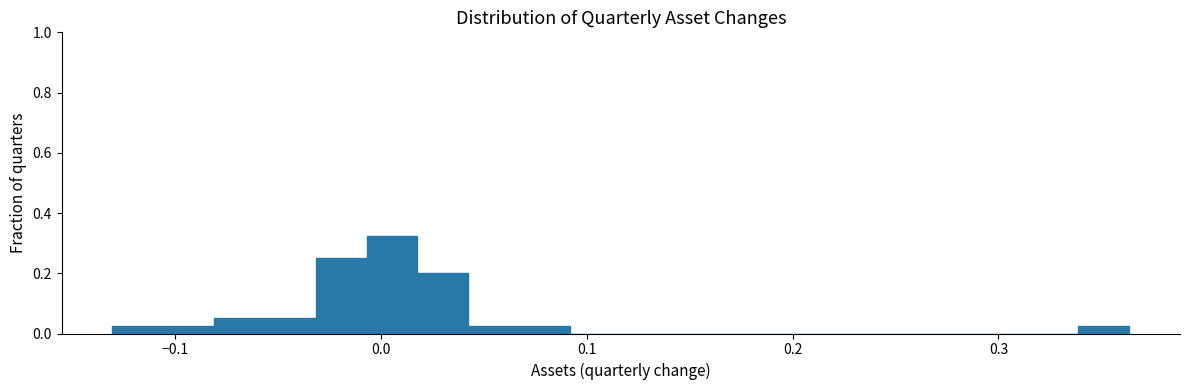

Read against the x-axis, roughly where is the centre of the tallest bar?

0.01